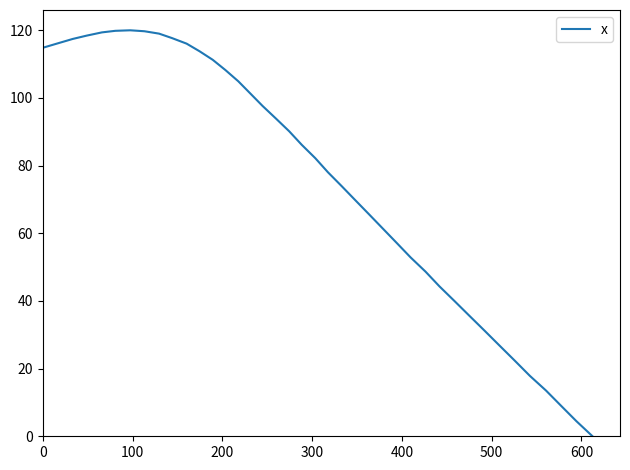

What is the greatest value displayed?

120.0